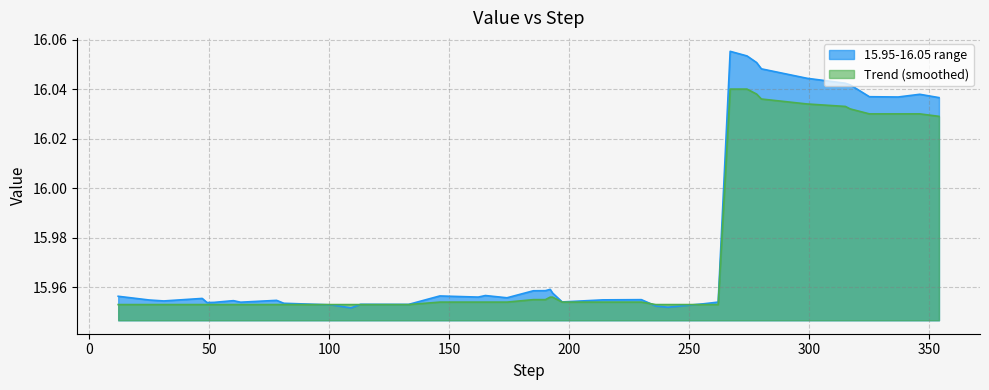

At how many categories does at least one series exceed 15?

40